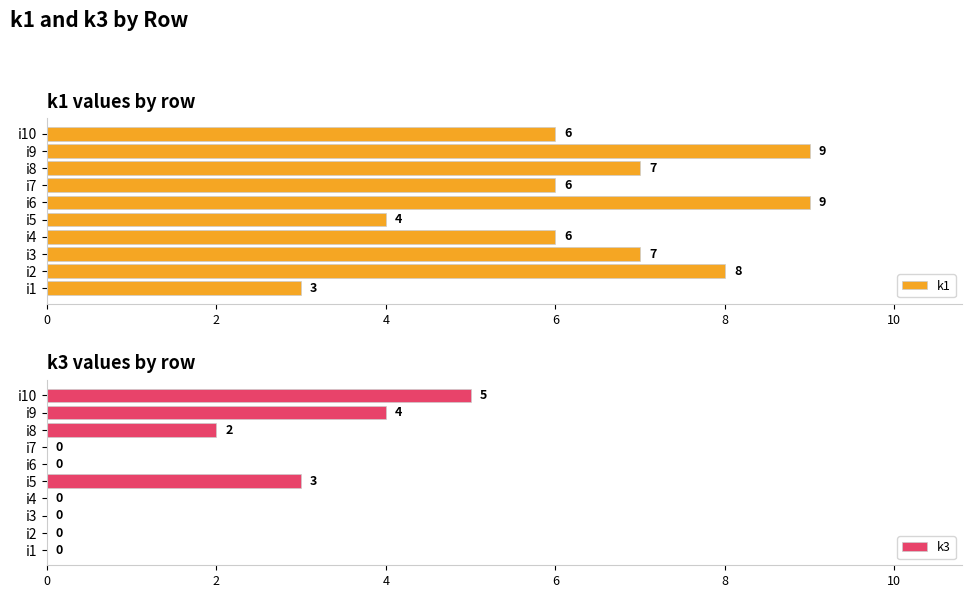

How many distinct data groups are displayed?

2